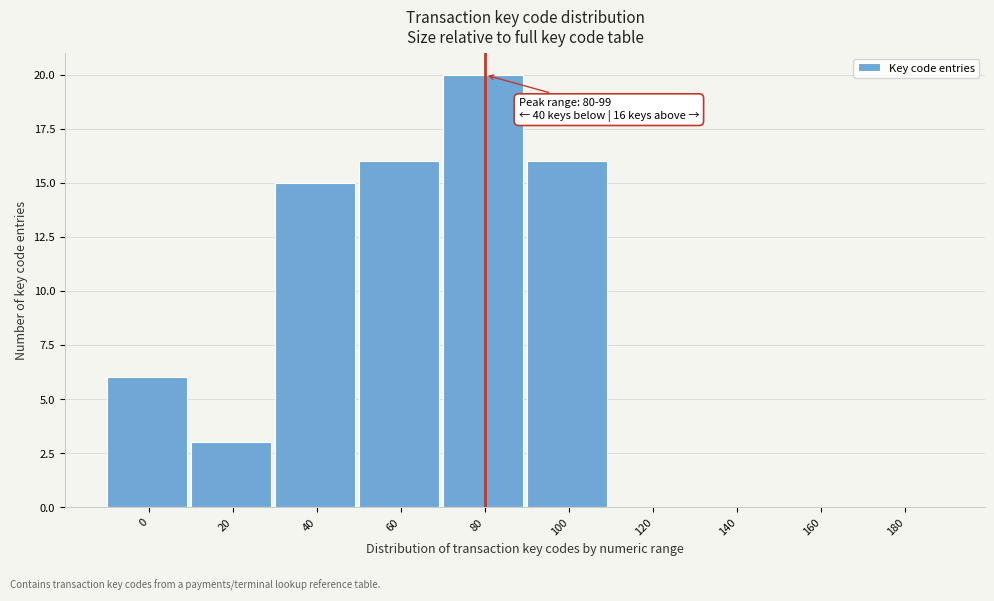

Reading right to left, transcribe all the data shown in this chart.

180=0	160=0	140=0	120=0	100=16	80=20	60=16	40=15	20=3	0=6